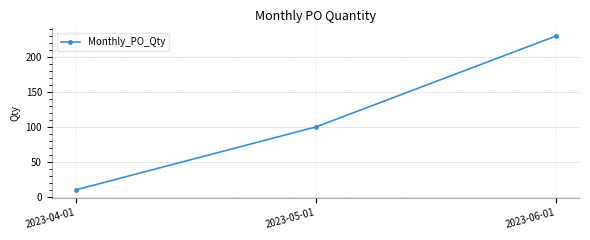

Which category has the highest value across all series?

2023-06-01